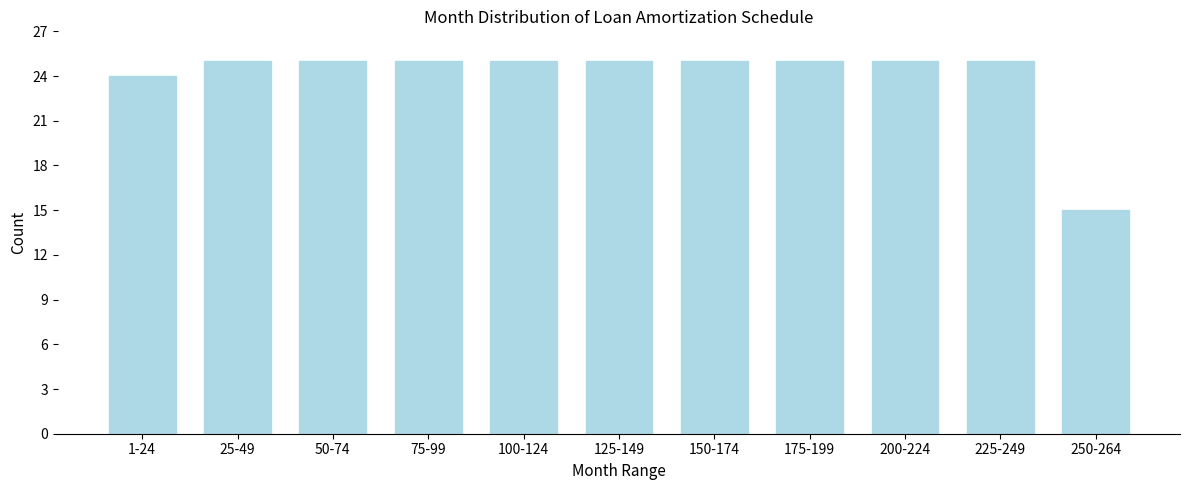

Reading left to right, extract all data points from this chart.

24	25	25	25	25	25	25	25	25	25	15